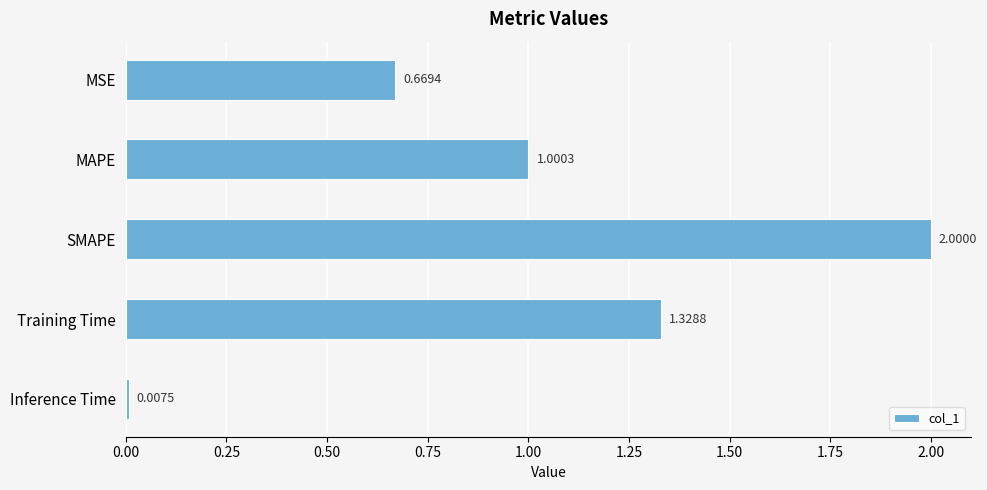

What is the label of the 4th bar from the top?

Training Time